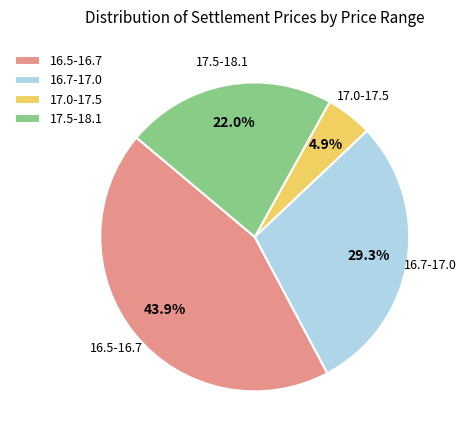

What is the smallest slice in the pie chart?

17.0-17.5